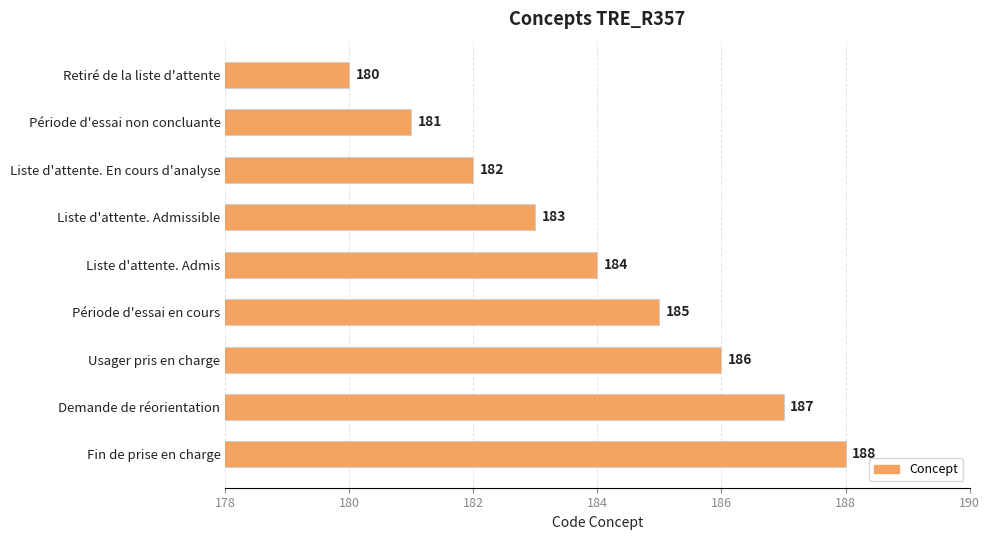

Reading top to bottom, list all the values displayed in this chart.

Retiré de la liste d'attente=180	Période d'essai non concluante=181	Liste d'attente. En cours d'analyse=182	Liste d'attente. Admissible=183	Liste d'attente. Admis=184	Période d'essai en cours=185	Usager pris en charge=186	Demande de réorientation=187	Fin de prise en charge=188